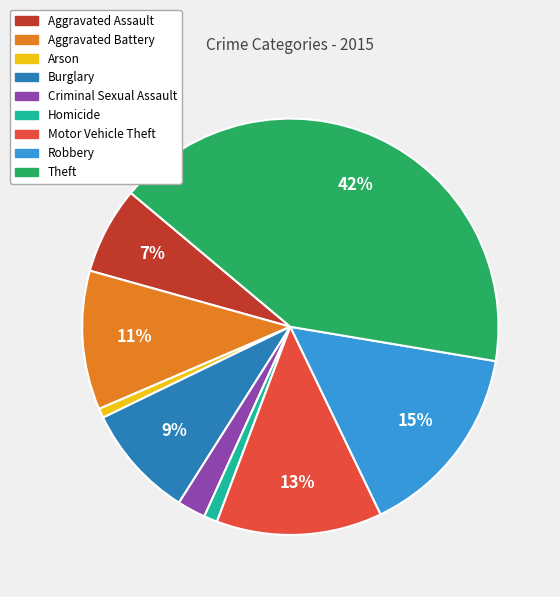

Which has a higher value, Aggravated Battery or Burglary?

Aggravated Battery